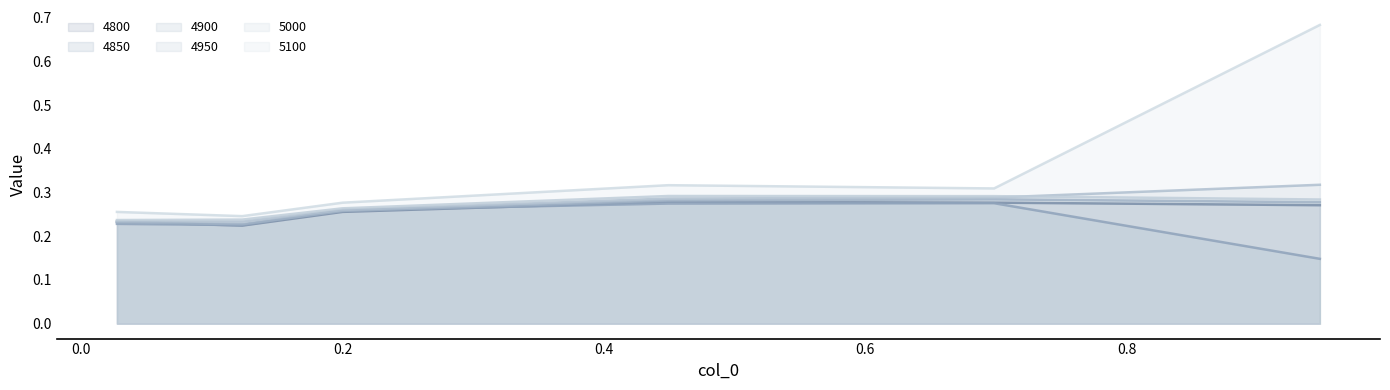

At which label does 5000_line reach its peak?

0.4